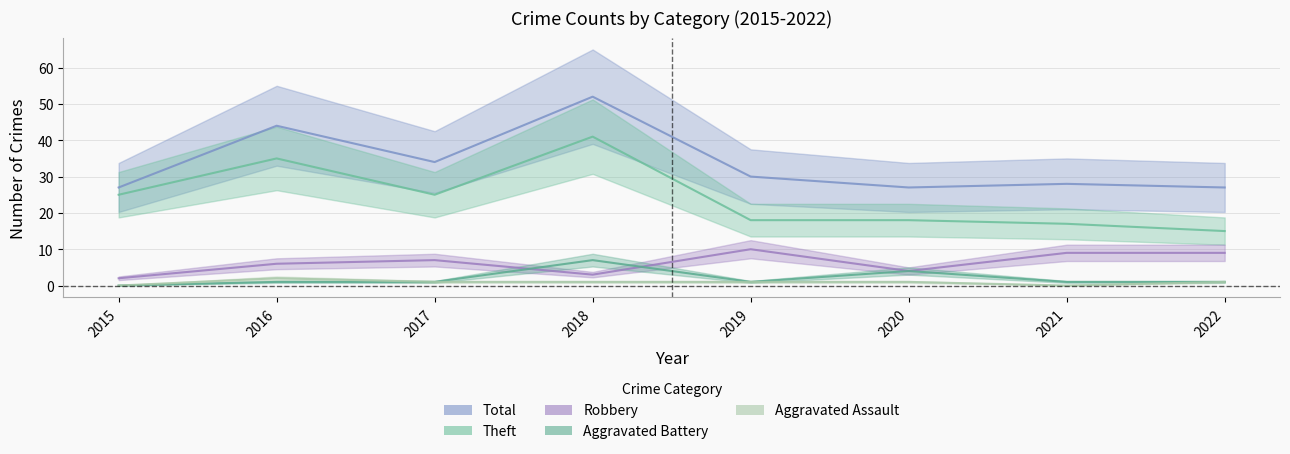

What is the sum of the Aggravated Battery values at 2015 and 2018?

7